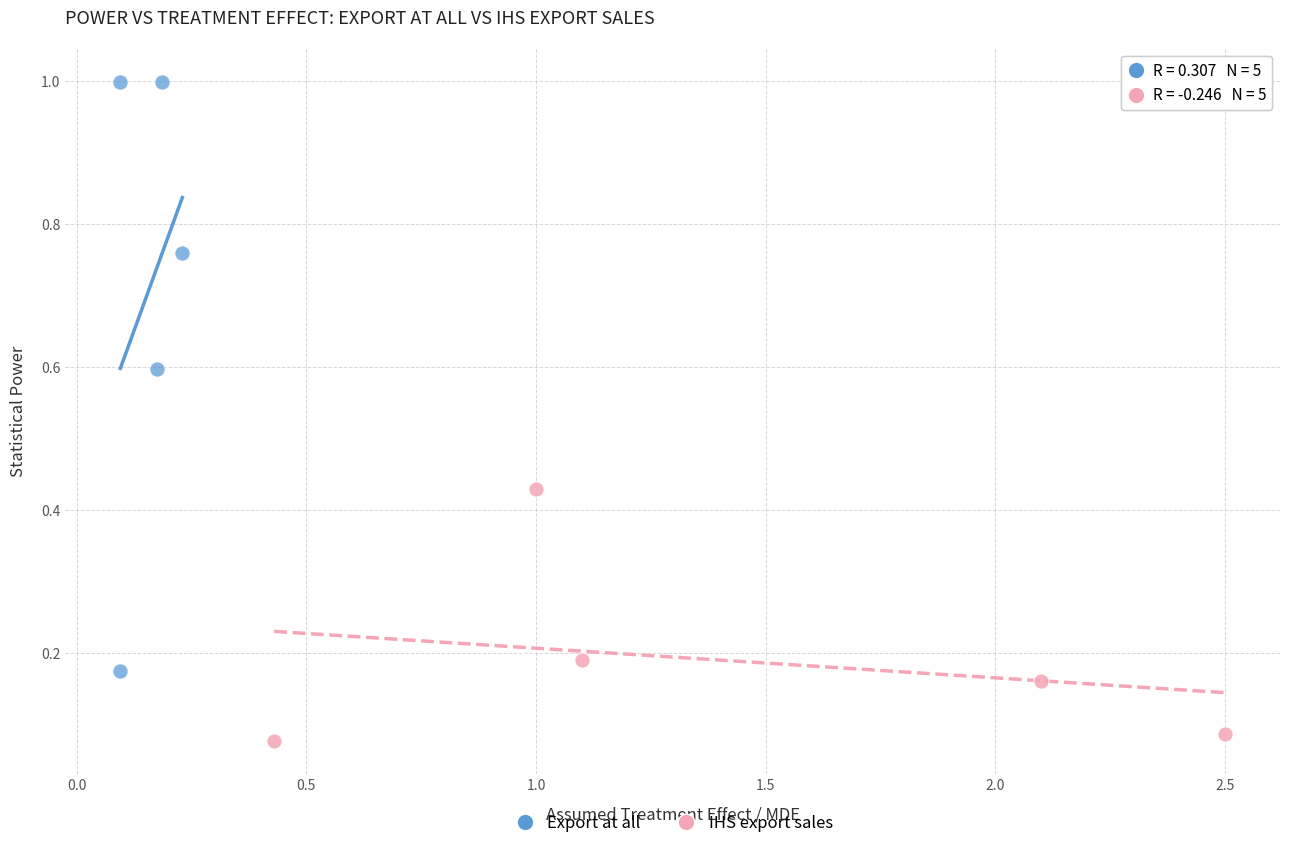

Which series contains the highest Y value?

Export at all